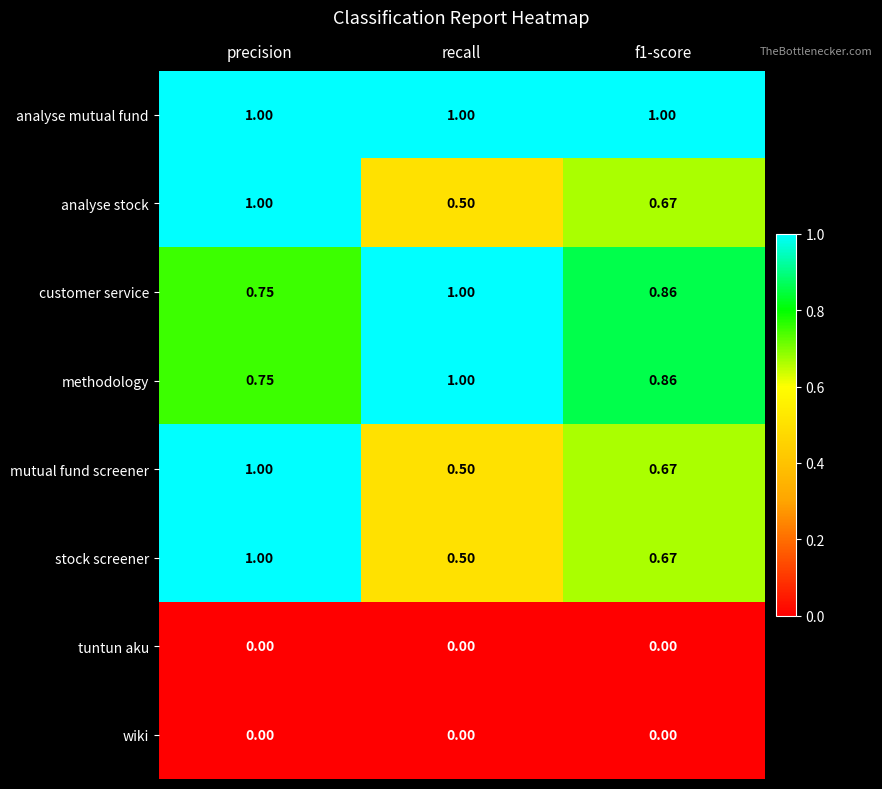

Where is customer service nearest to the value 0?

precision